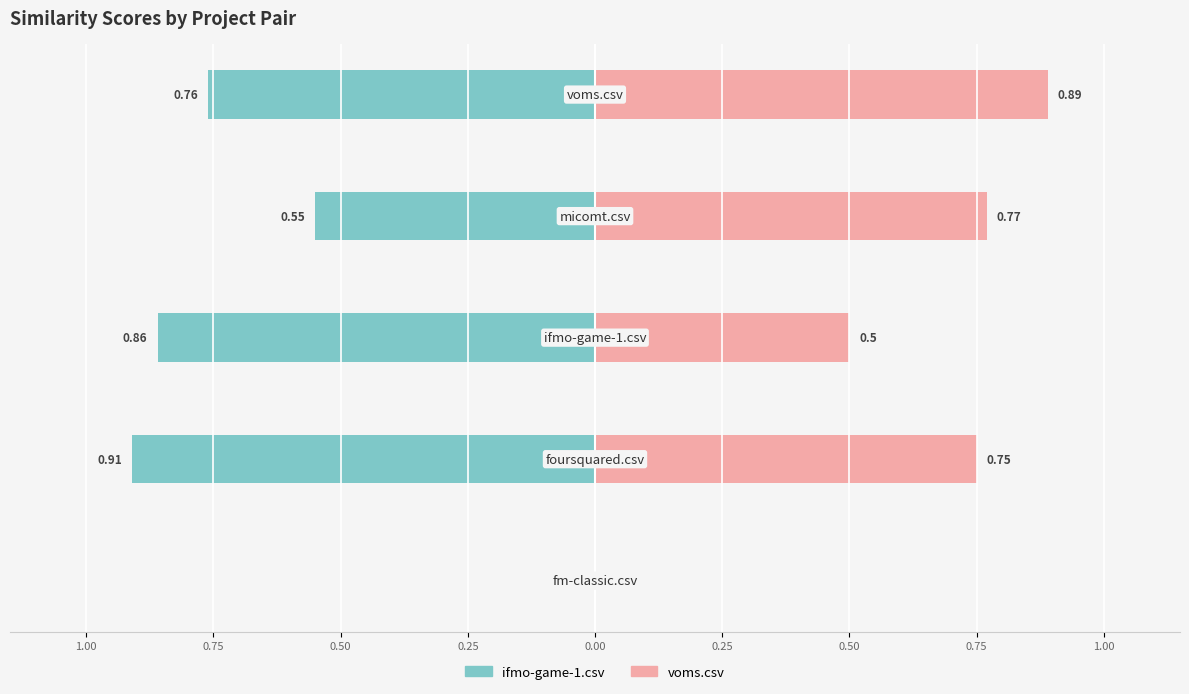

At 0.00, list the series in order from smallest to largest.

ifmo-game-1.csv, voms.csv